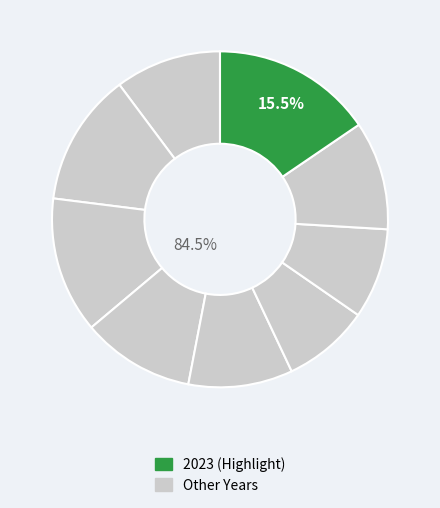

Rank the categories by value from highest to lowest.

2023, 2017, 2016, 2018, 2022, 2015, 2019, 2021, 2020